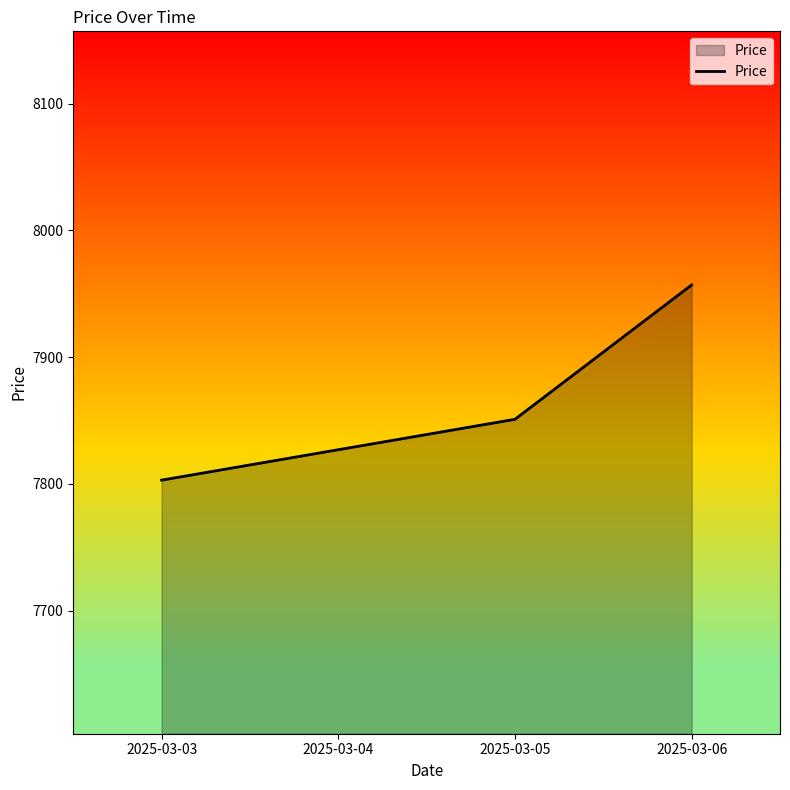

Which has a higher value, 2025-03-05 or 2025-03-03?

2025-03-05